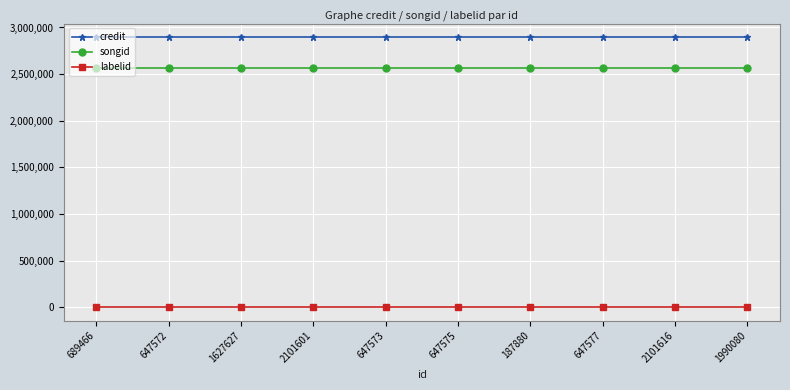

Reading left to right, transcribe all the data shown in this chart.

credit: 689466=2897210	647572=2897210	1627627=2897210	2101601=2897210	647573=2897210	647575=2897210	187880=2897210	647577=2897210	2101616=2897210	1990080=2897210
songid: 689466=2570259	647572=2570259	1627627=2570259	2101601=2570259	647573=2570259	647575=2570259	187880=2570259	647577=2570259	2101616=2570259	1990080=2570259
labelid: 689466=1724	647572=1724	1627627=1724	2101601=1724	647573=1724	647575=1724	187880=1724	647577=1724	2101616=1724	1990080=1724